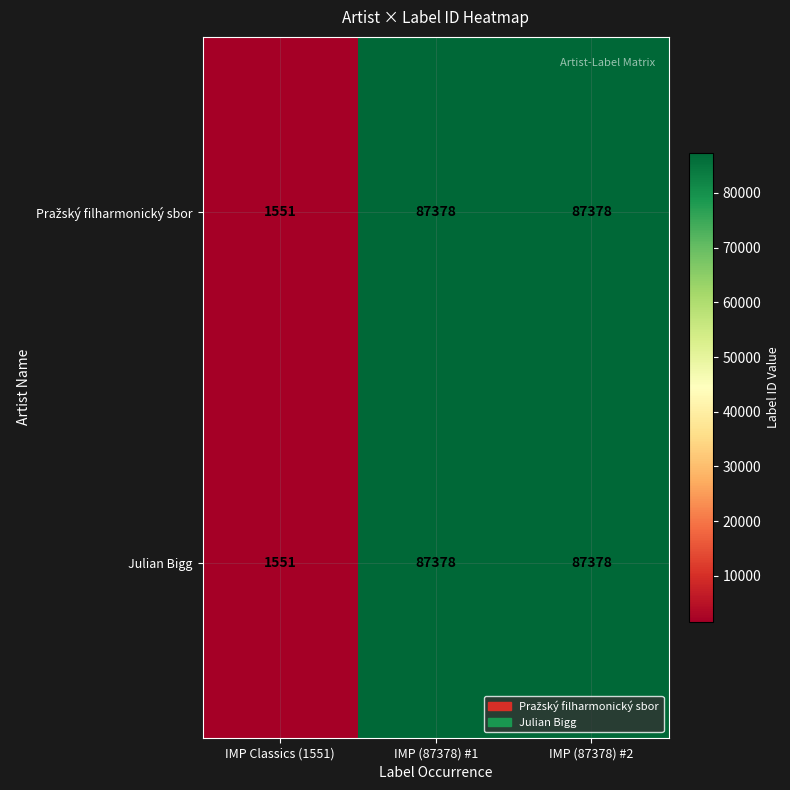

What is the sum of the Julian Bigg values at IMP Classics (1551) and IMP (87378) #1?

88929